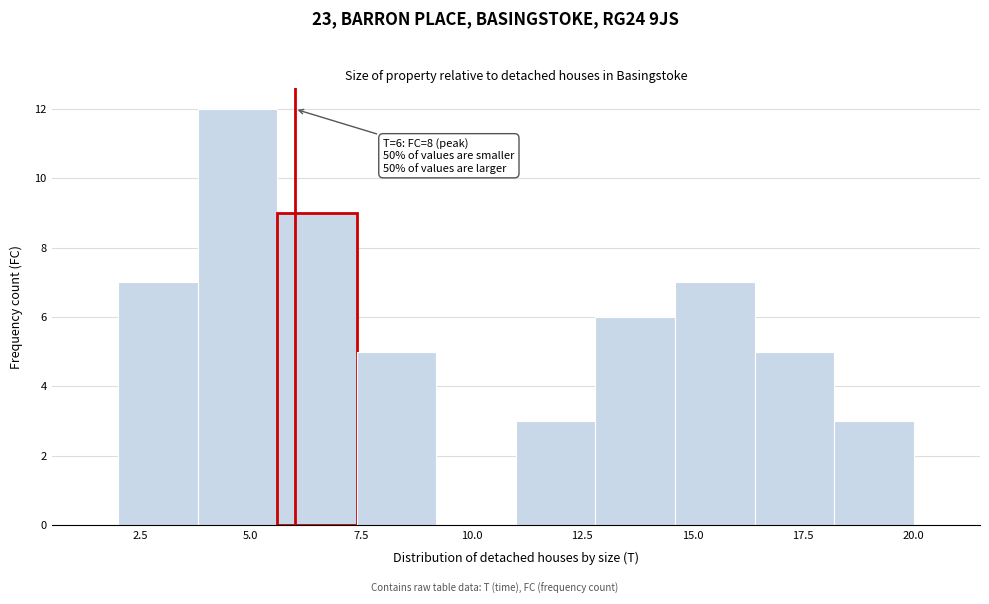

Around what value on the x-axis is the tallest bar? Give the approximate position of its centre, as read against the axis.

4.5